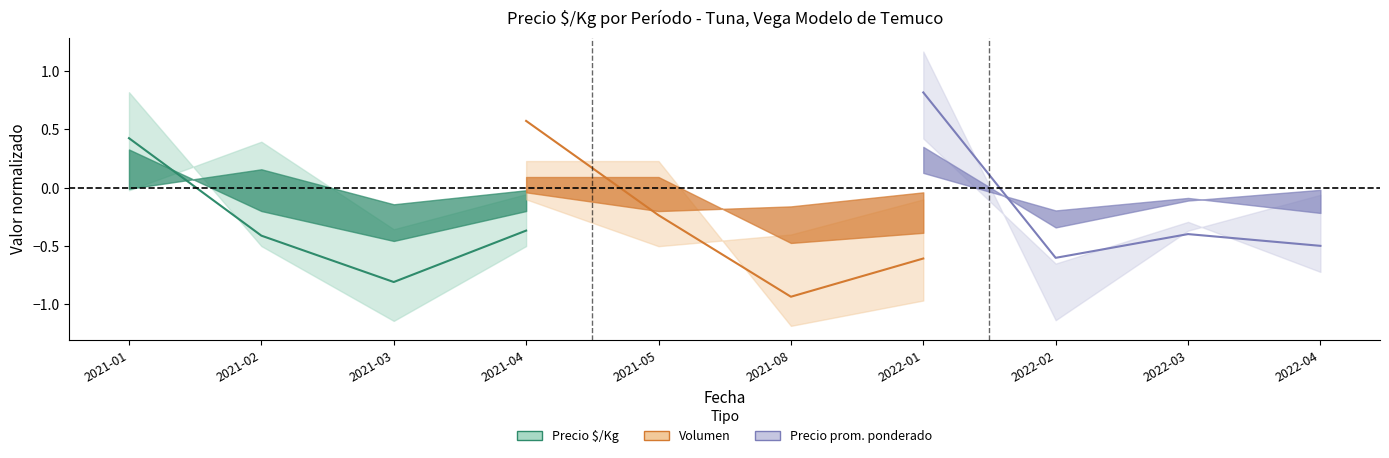

Which series has the widest spread of values?

Volumen